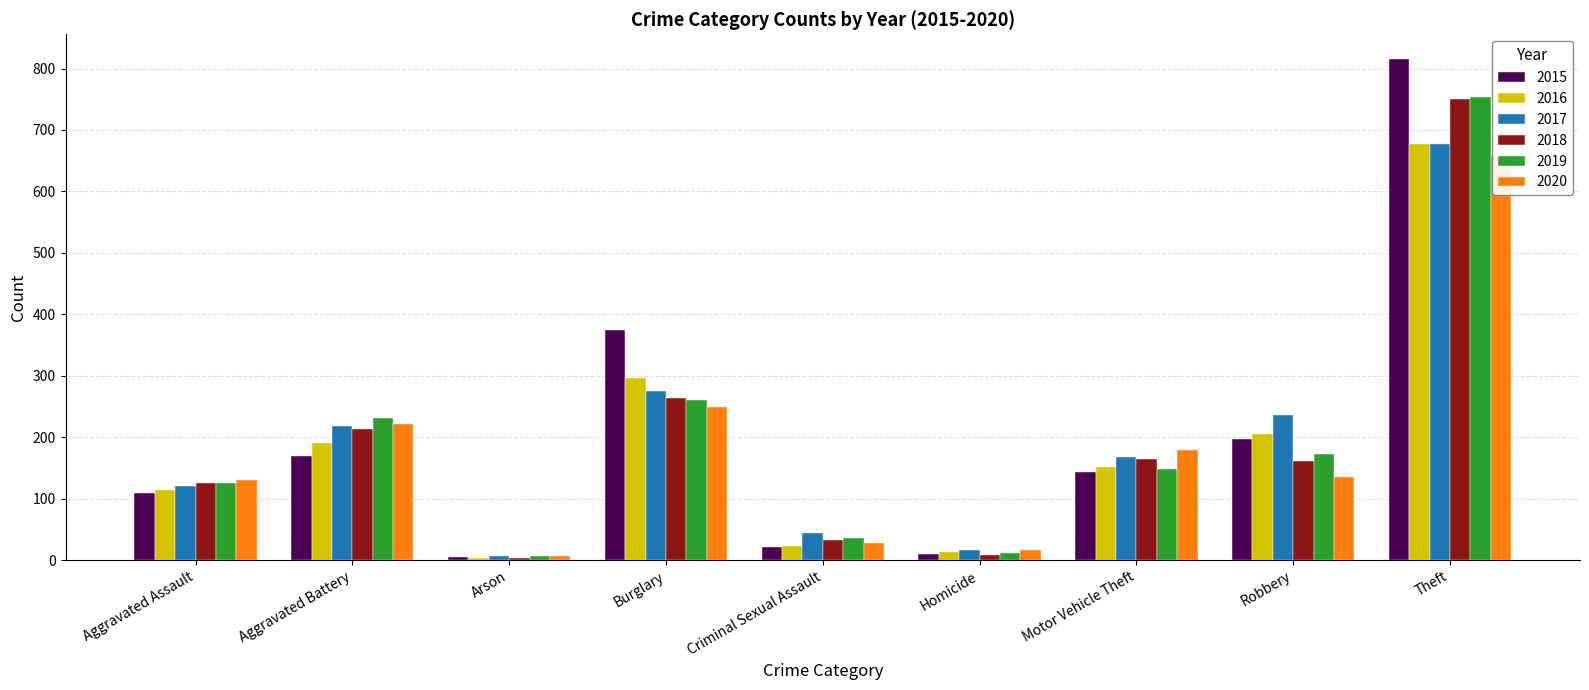

What is the sum of the 2015 values at Robbery and Aggravated Assault?

306